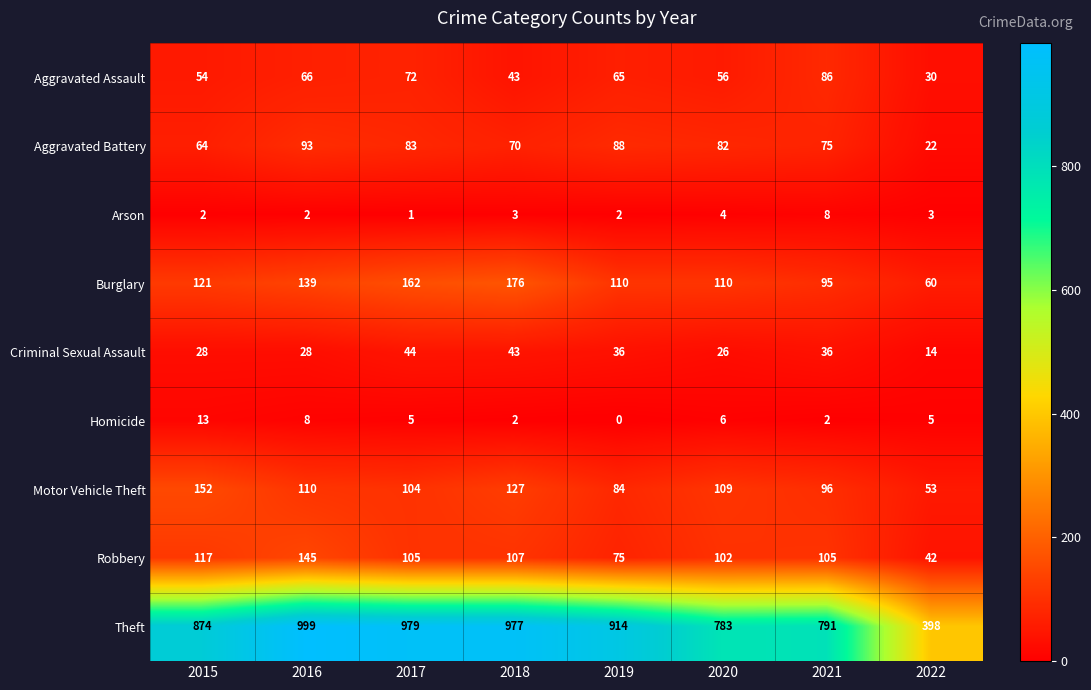

Is it true that Aggravated Battery equals 155 at 2016?

False